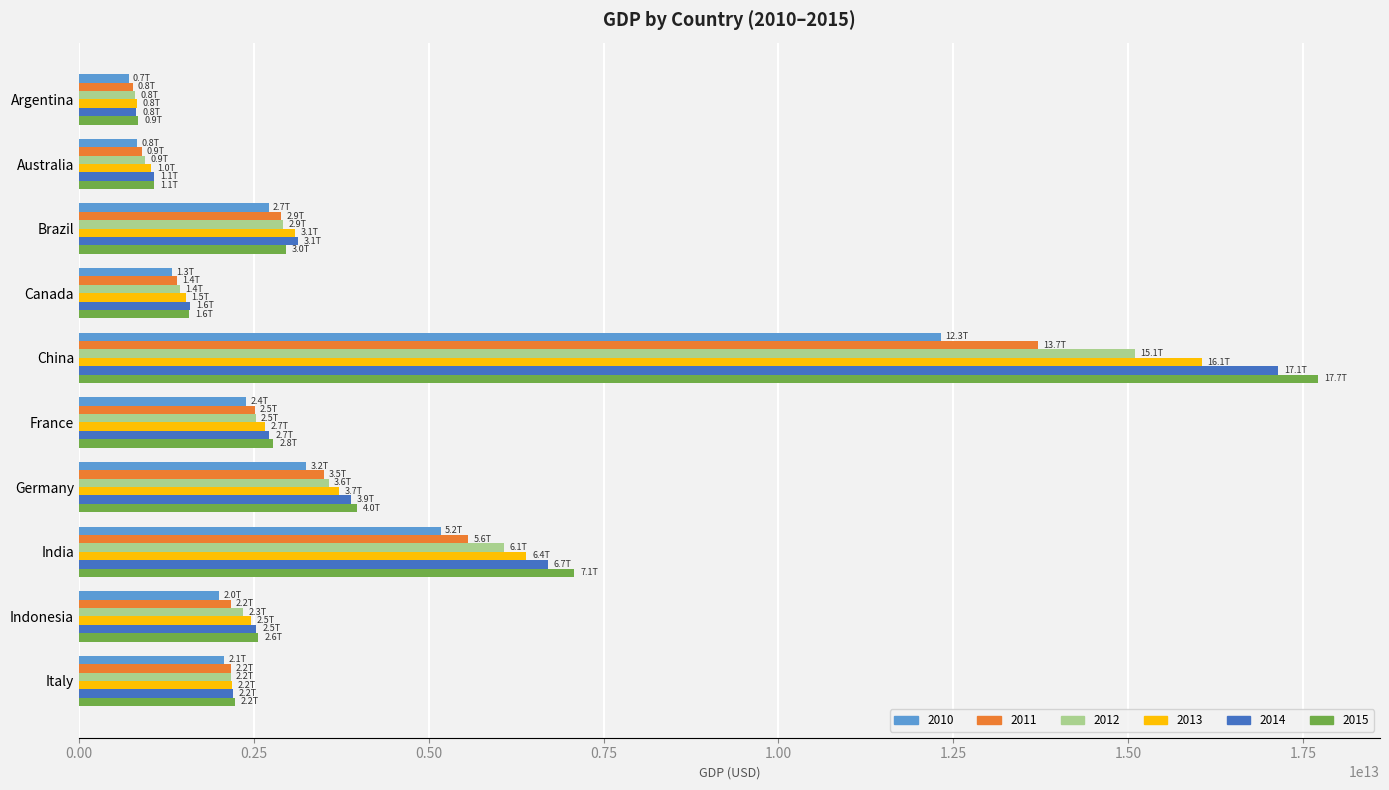

Between Canada and China, which series saw the biggest shift?

2015